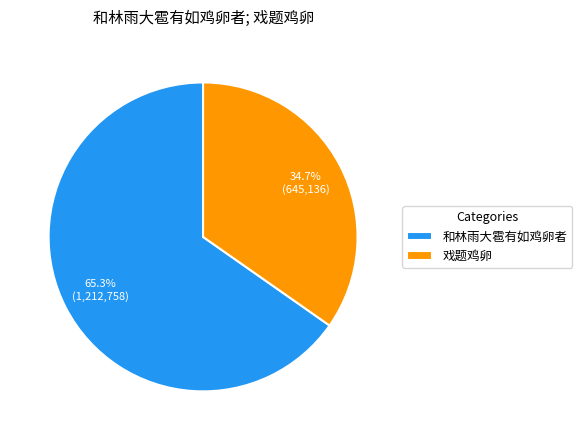

Rank the categories by value from lowest to highest.

戏题鸡卵, 和林雨大雹有如鸡卵者